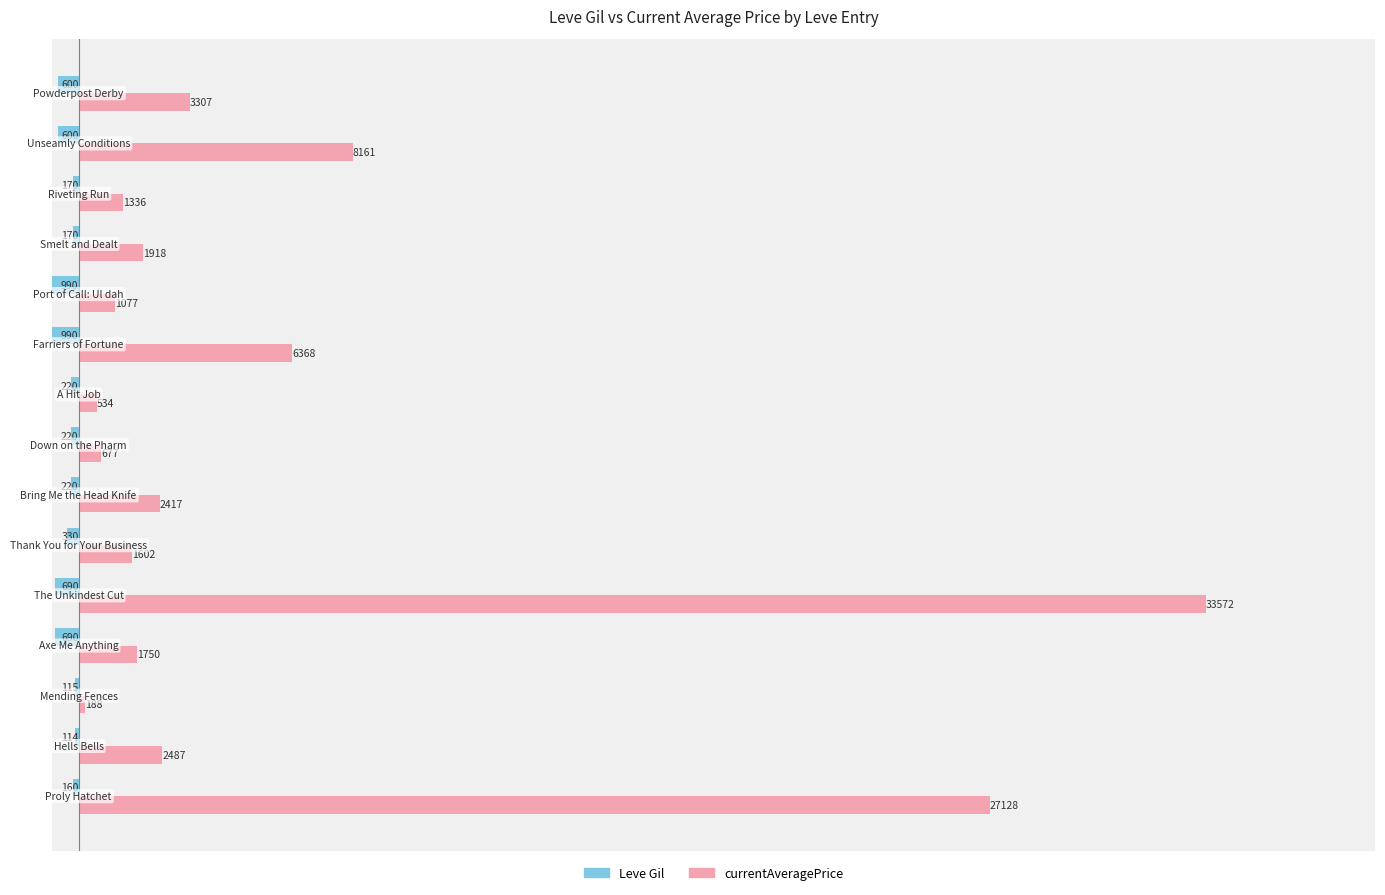

What is the maximum value for currentAveragePrice?

33572.0